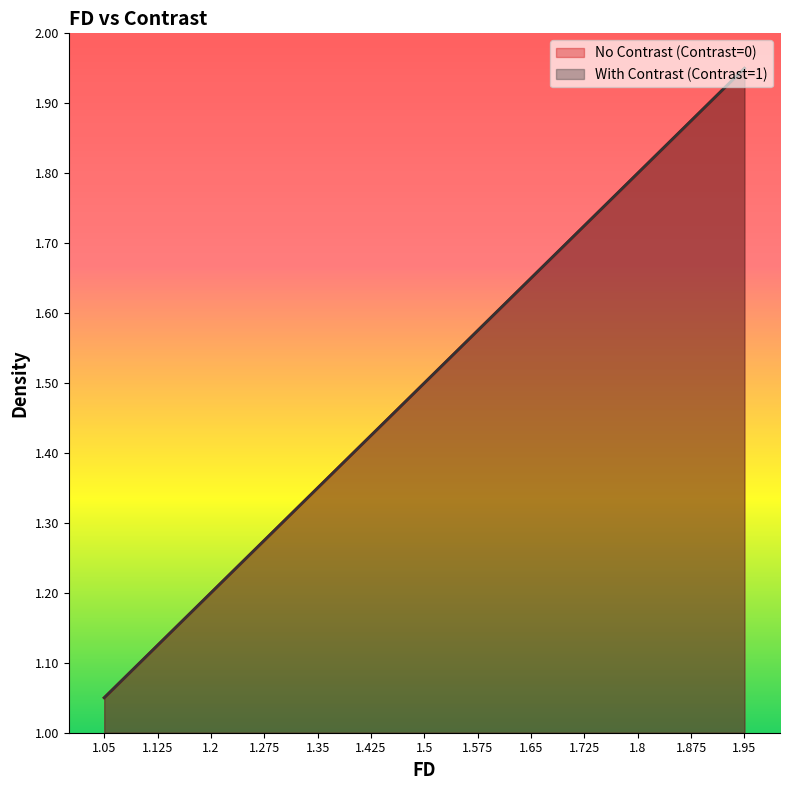

At 1.65, list the series in order from largest to smallest.

No Contrast (Contrast=0), With Contrast (Contrast=1)